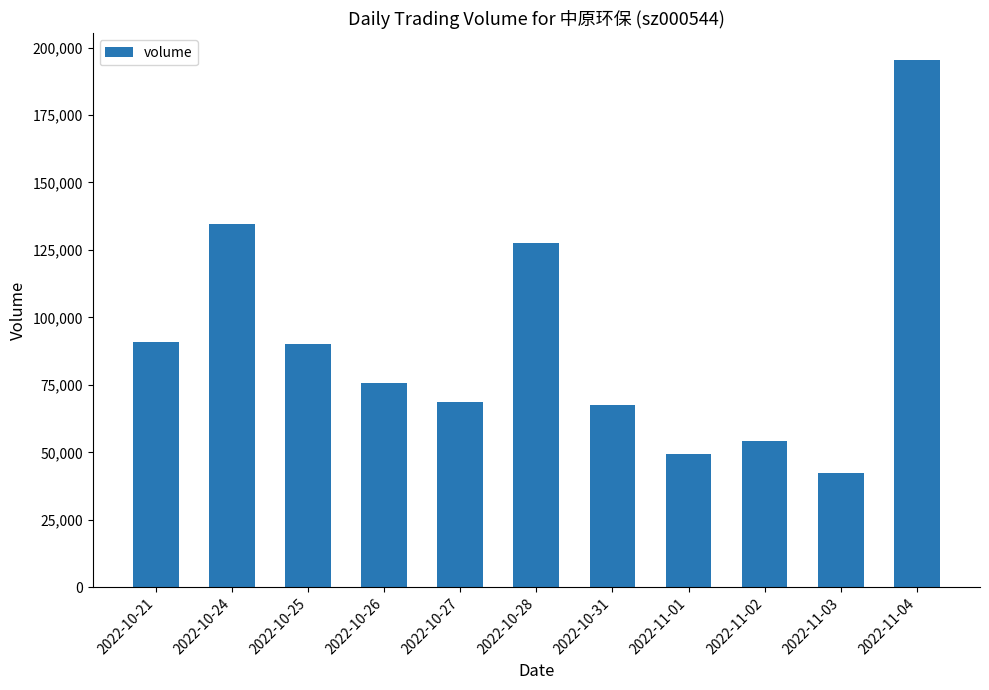

Reading left to right, transcribe all the data shown in this chart.

2022-10-21=90854	2022-10-24=134652	2022-10-25=89992	2022-10-26=75742	2022-10-27=68784	2022-10-28=127592	2022-10-31=67535	2022-11-01=49263	2022-11-02=54112	2022-11-03=42454	2022-11-04=195490